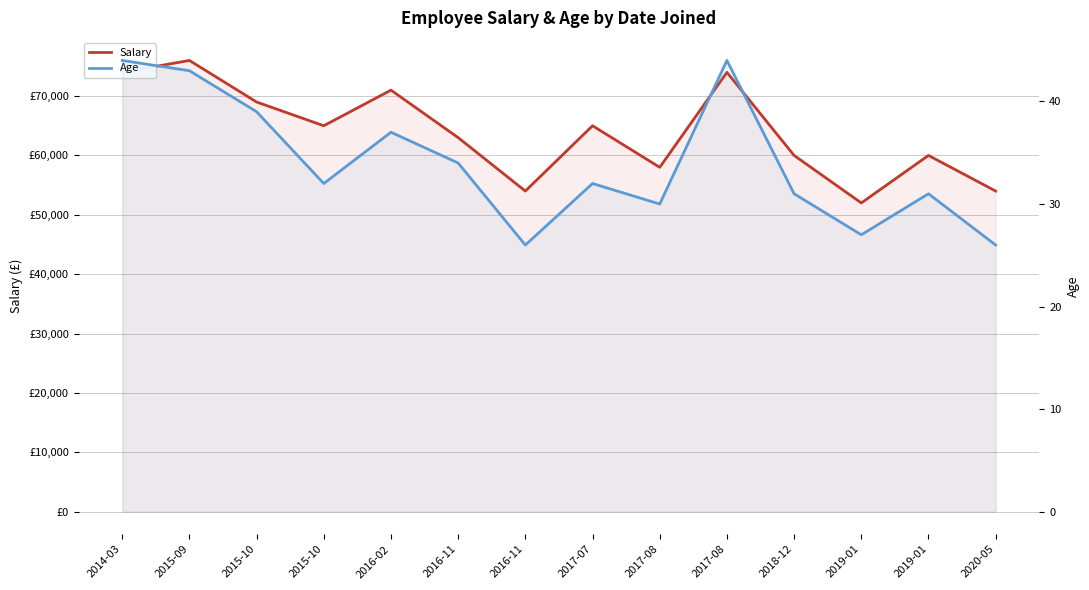

How many data points in Salary are above 65000?

5